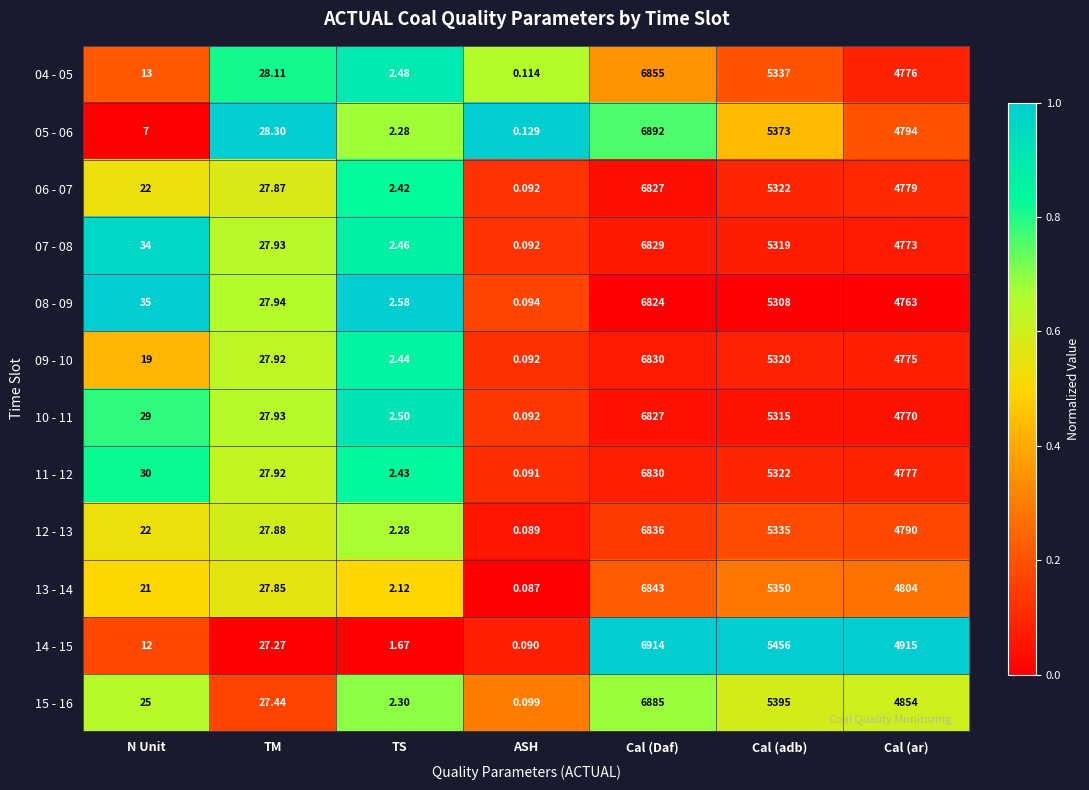

Which label corresponds to the smallest value in the chart?

ASH